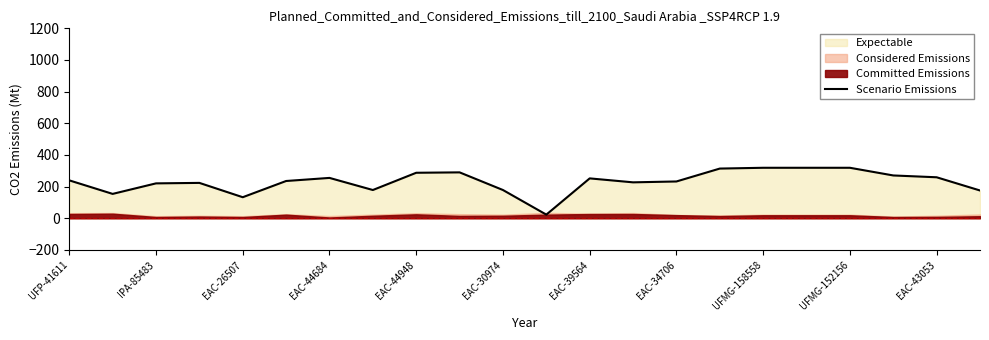

Reading left to right, what are all the values shown in this chart?

239.5	154.0	220.5	223.5	133.0	235.5	255.0	178.5	287.5	290.0	178.5	23.0	252.0	227.0	232.5	314.0	319.0	319.0	319.0	270.5	259.0	175.5